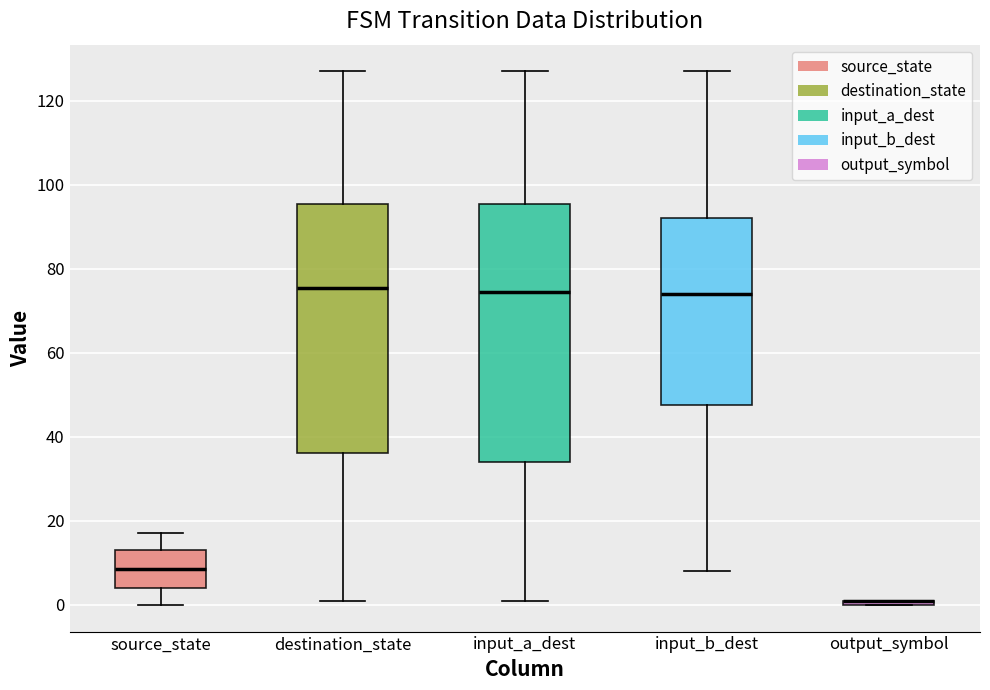

Comparing the boxes themselves (not the whiskers), which one is the tallest?

input_a_dest